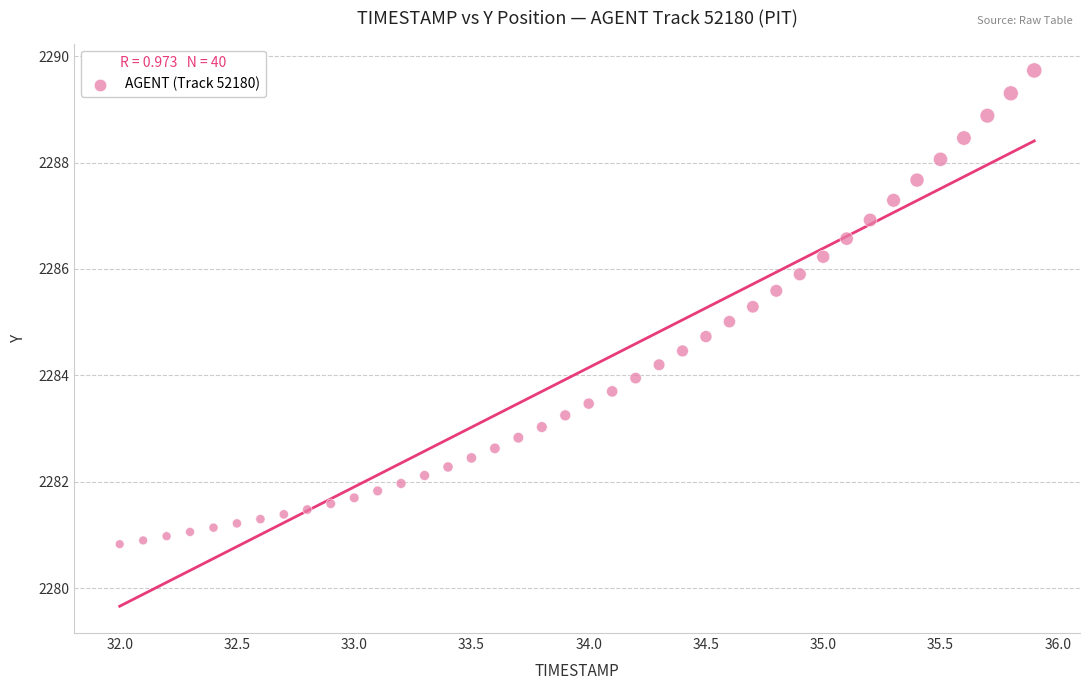

What is the range of X values (max minus min)?

3.9